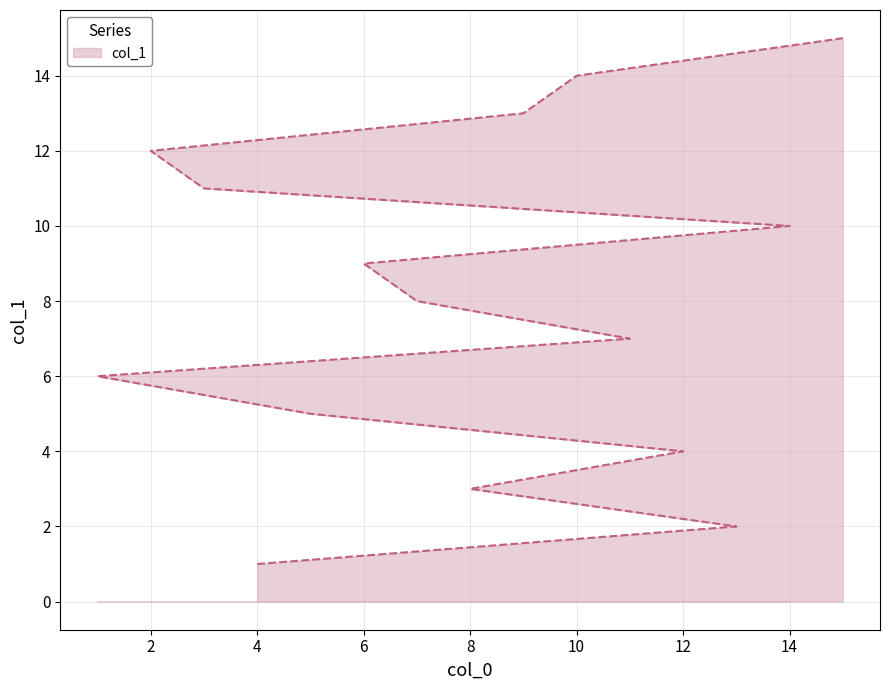

What is the sum of all values?

120